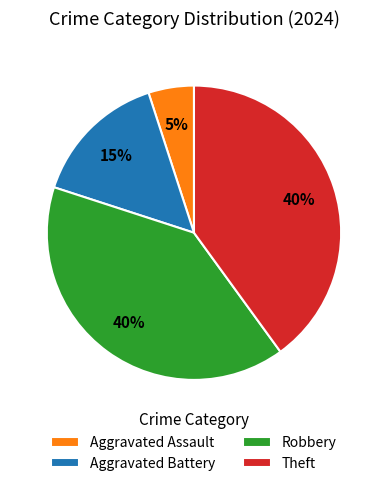

Do Theft and Aggravated Assault together represent more than half of the pie?

No